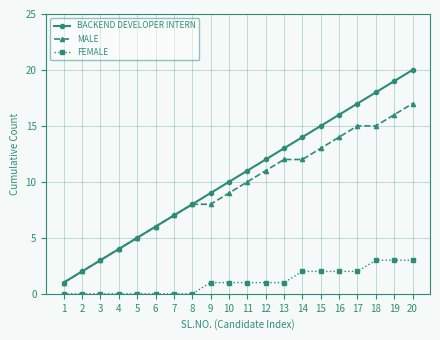

At which category is the sum across all series the highest?

20